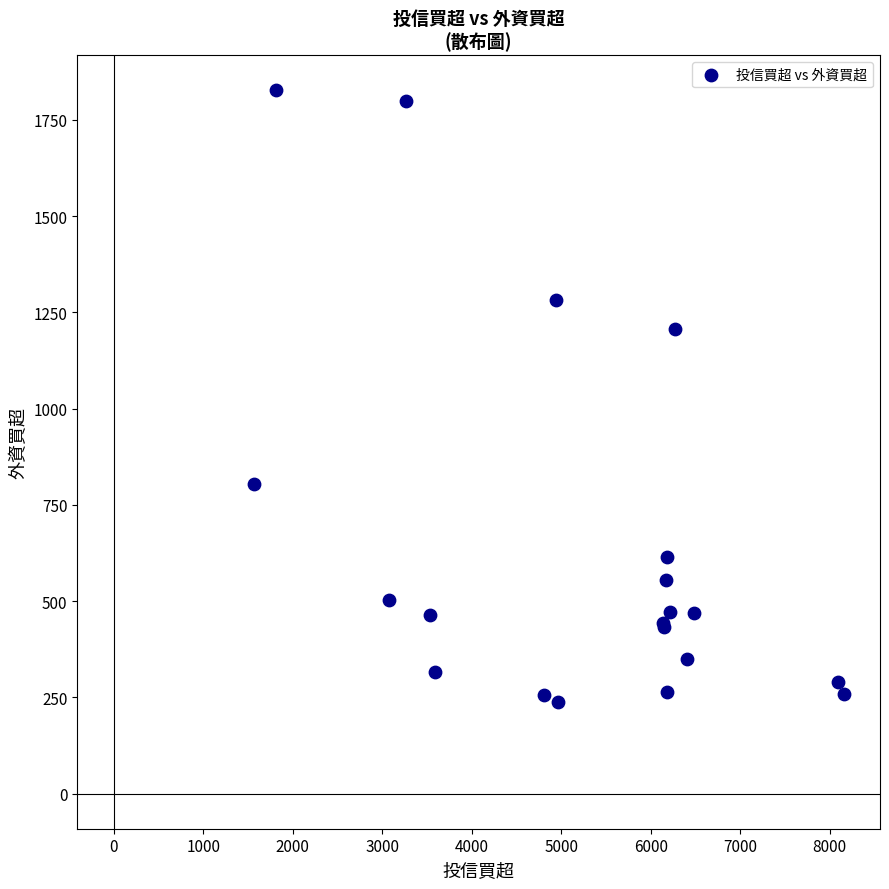

What Y value in the scatter plot is closest to 1032?

1206